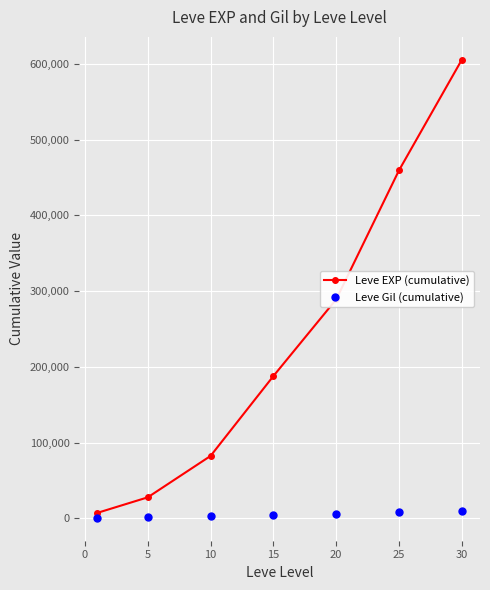

True or false: Leve EXP (cumulative) has more than 0 interior local peaks.

False